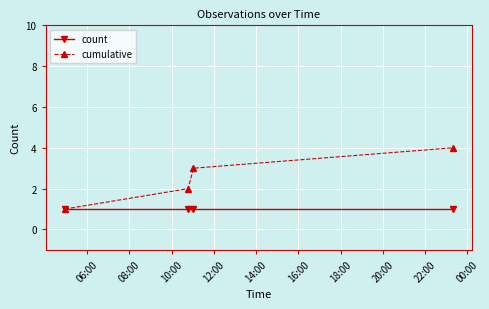

Does the chart have visible grid lines?

Yes